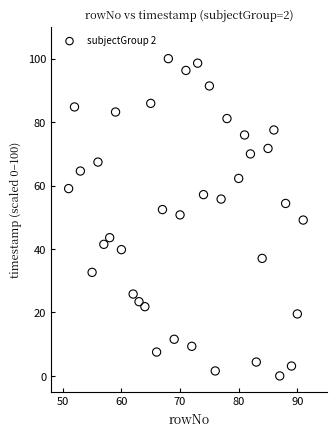

What is the range of Y values (max minus min)?

100.0